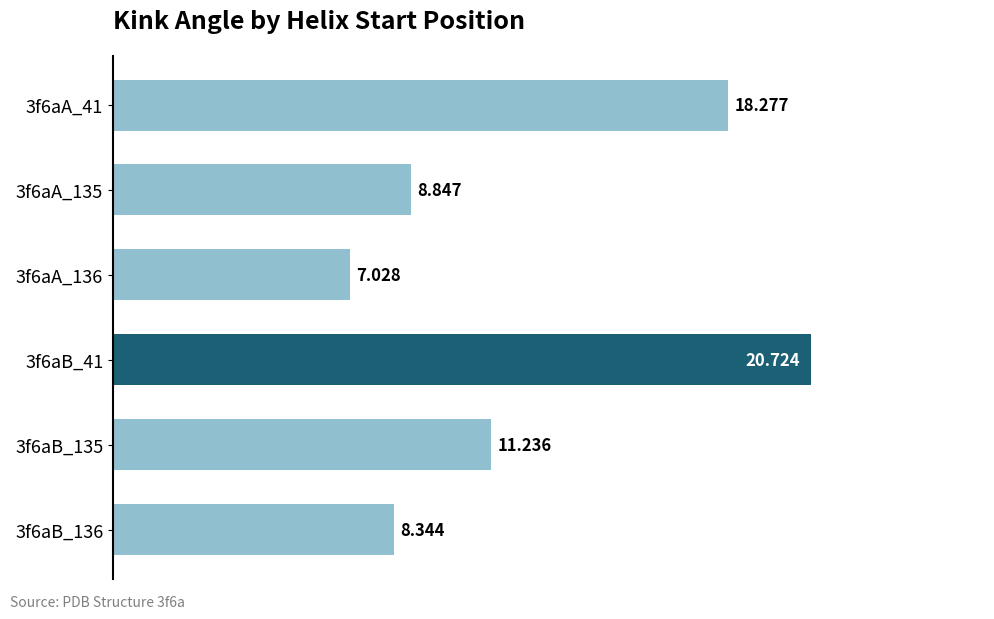

How many bars are there in total?

6